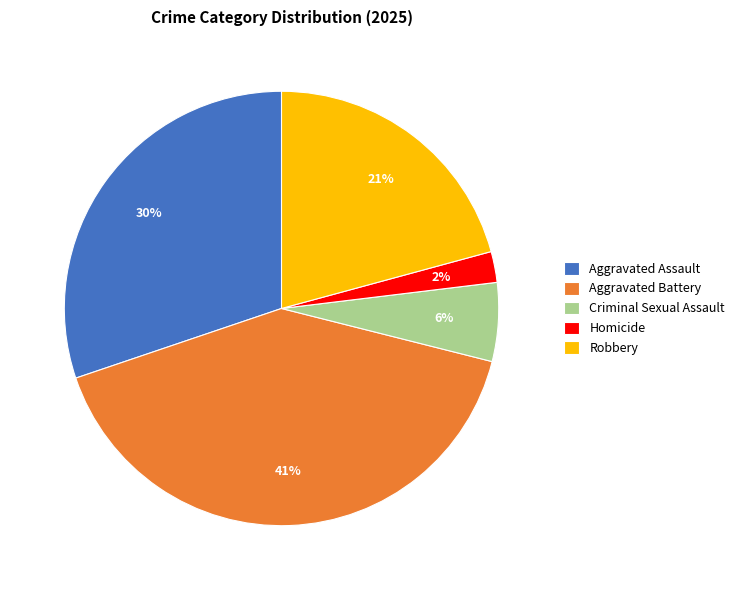

What percentage is the Homicide slice, to the nearest percent?

2%